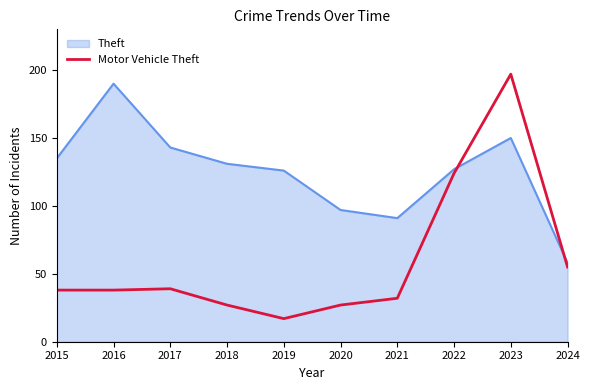

Where is Motor Vehicle Theft nearest to the value 107?

2022